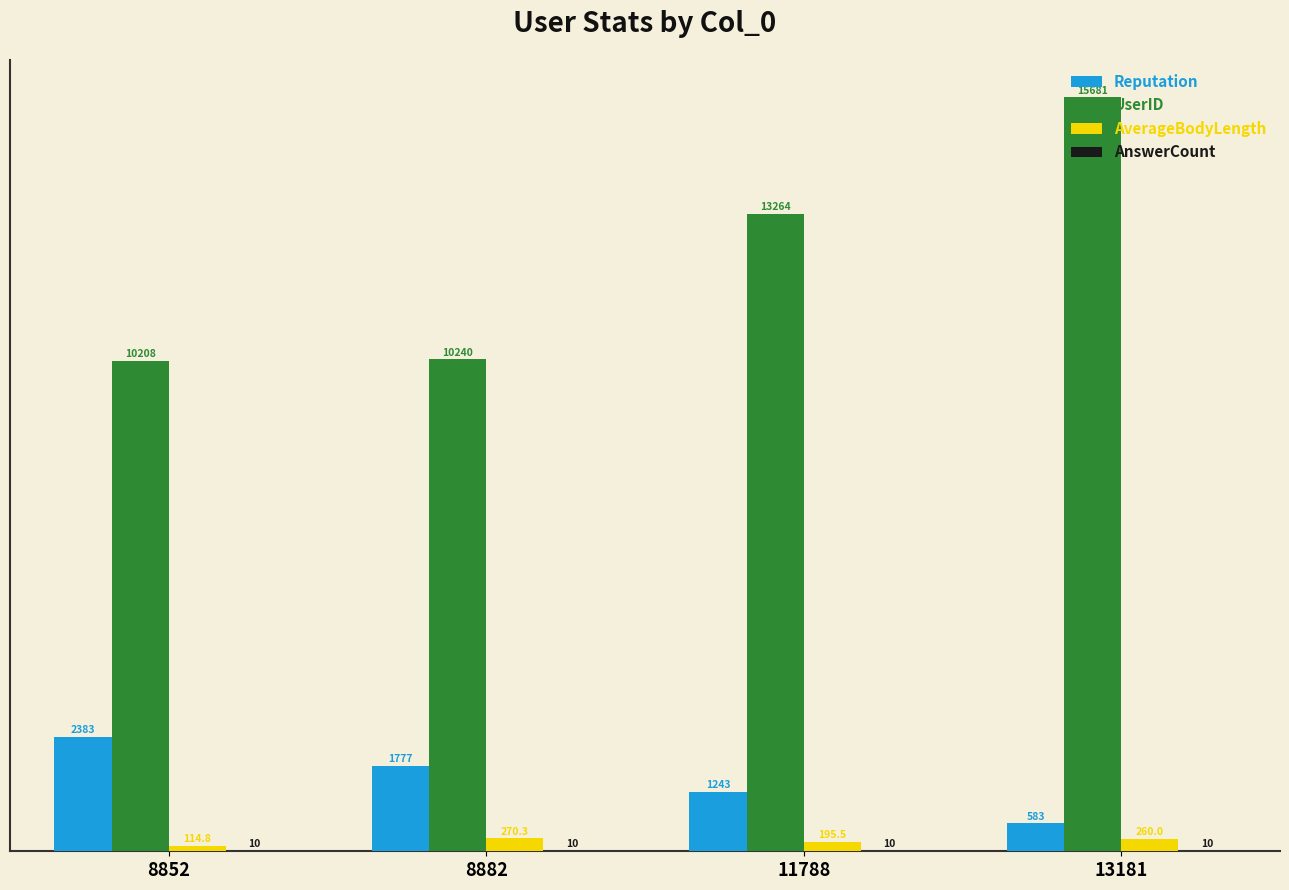

Are the bars grouped side by side (vs. stacked)?

Yes